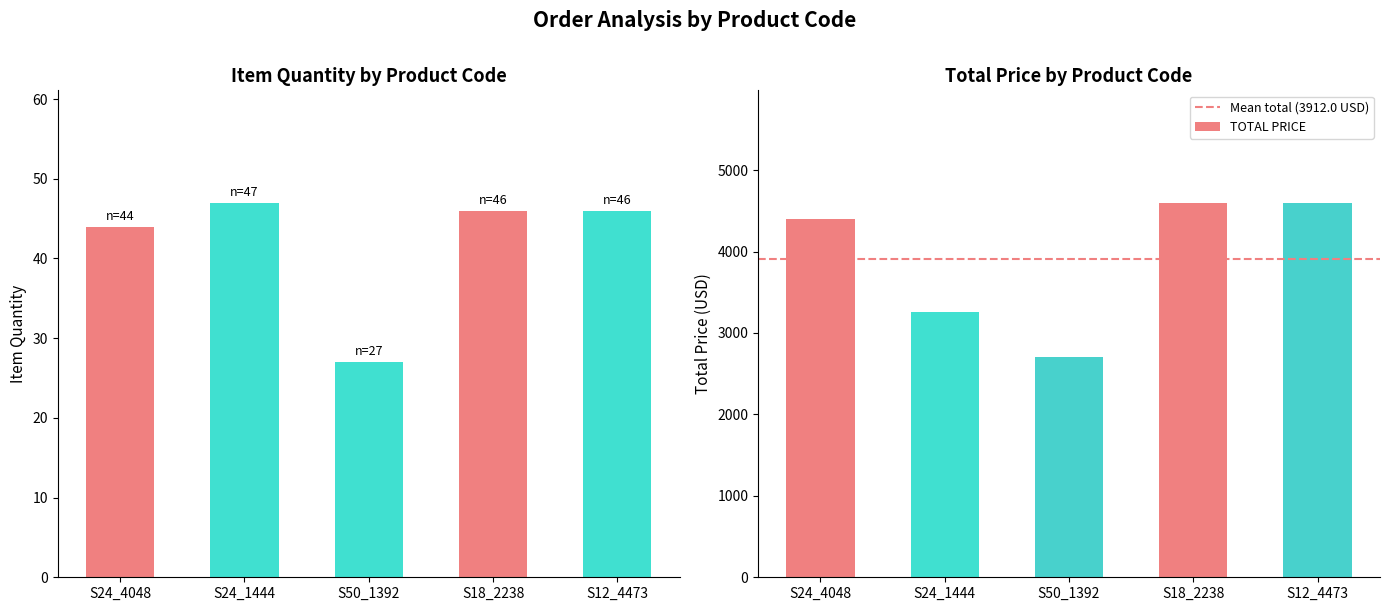

List the series in order of their overall mean, lowest first.

ITEM QUANTITY, TOTAL PRICE